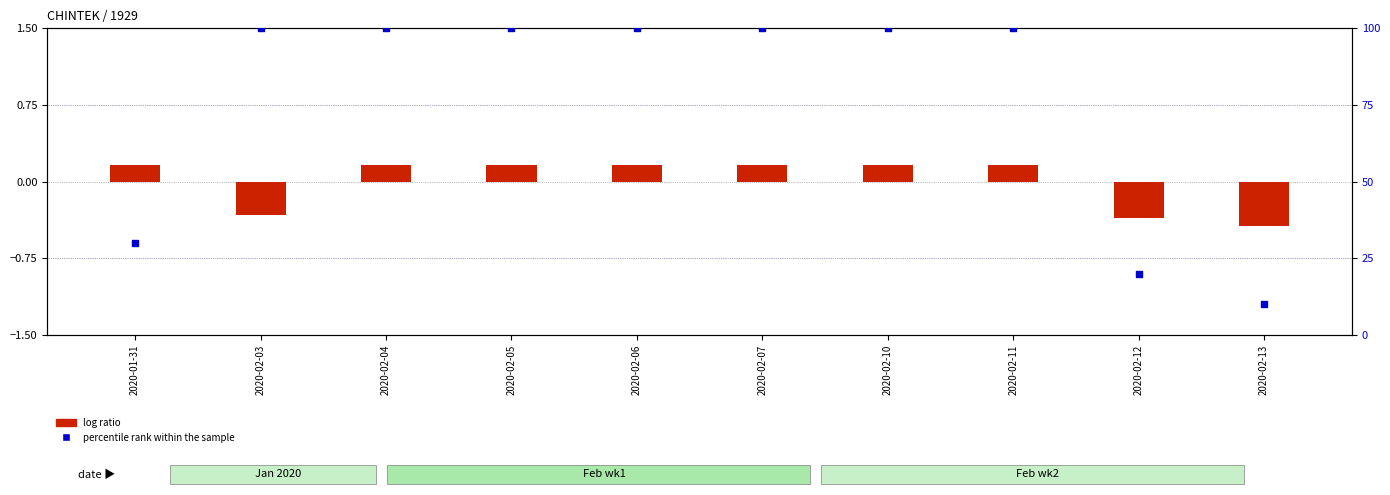

What are all the series names shown in the legend?

log ratio, percentile rank within the sample